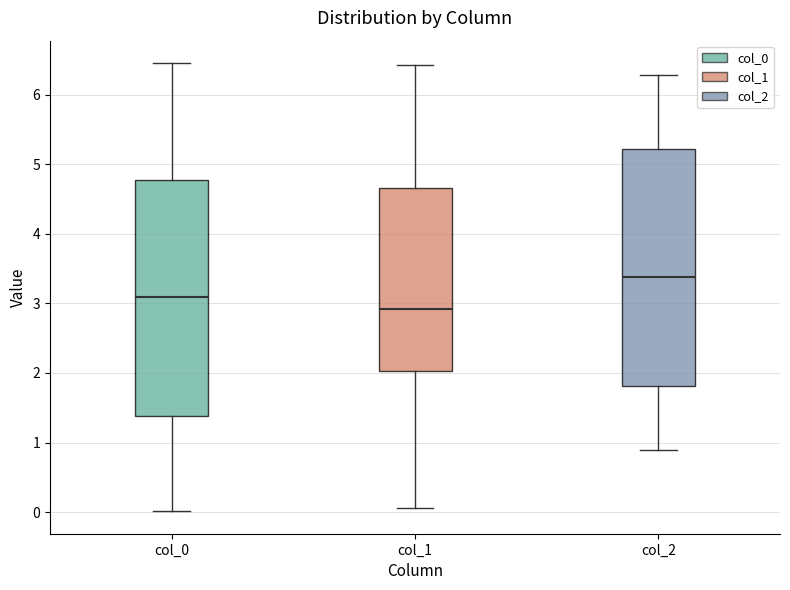

Reading left to right, transcribe this box plot: for each box, give where its median line is, the range the box spans, and where its two whiskers end, as read against the y-axis. The values are not printed on the chart, so give them approximately, as read against the axis.

col_0: median 3.1, box 1.4 to 4.8, whiskers 0.0 to 6.5
col_1: median 2.9, box 2.0 to 4.7, whiskers 0.1 to 6.4
col_2: median 3.4, box 1.8 to 5.2, whiskers 0.9 to 6.3